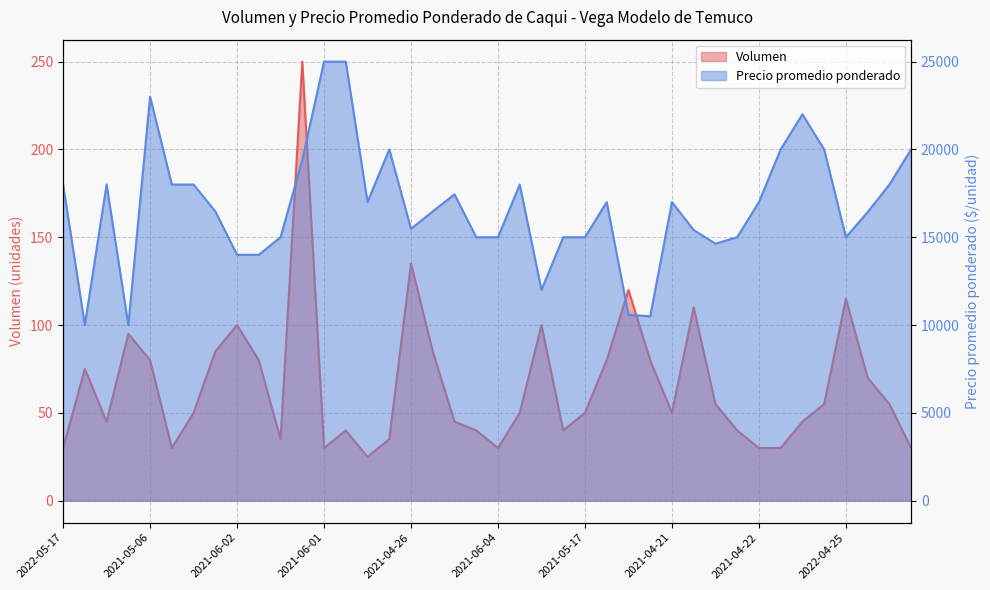

What is the minimum value for Volumen?

25